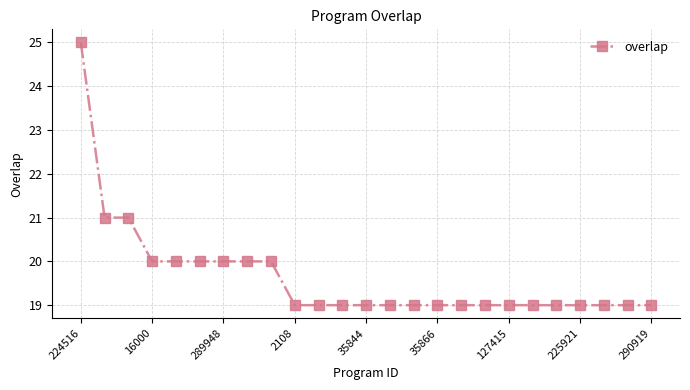

What is the value of the 18th point from the left?

19